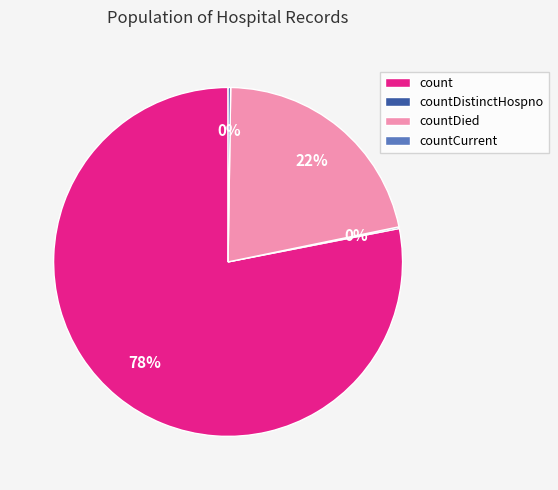

Which category has the biggest portion of the pie?

count